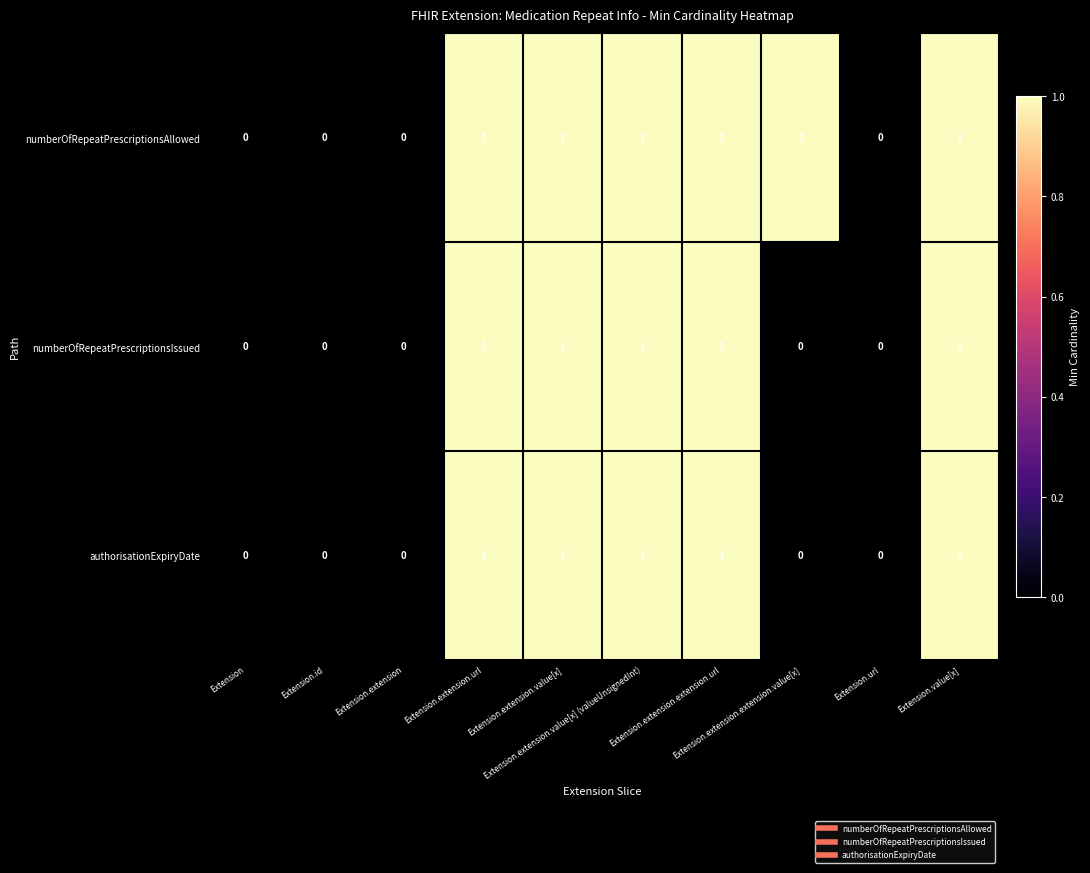

Which series has the widest spread of values?

numberOfRepeatPrescriptionsAllowed